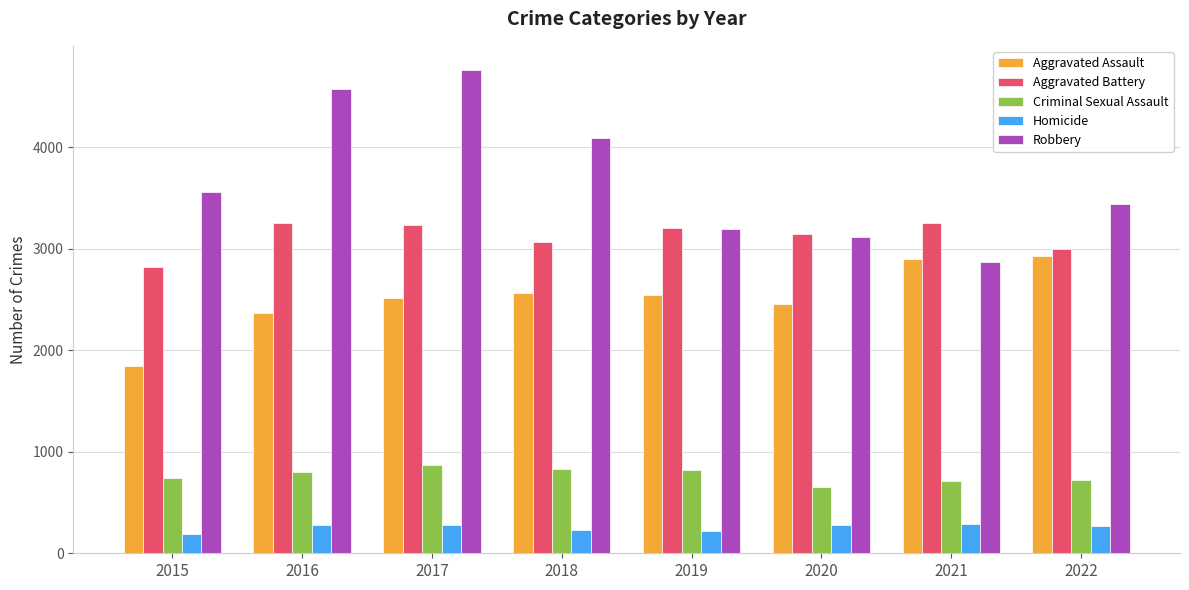

What is the value of the Robbery bar at the 8th from the left?

3438